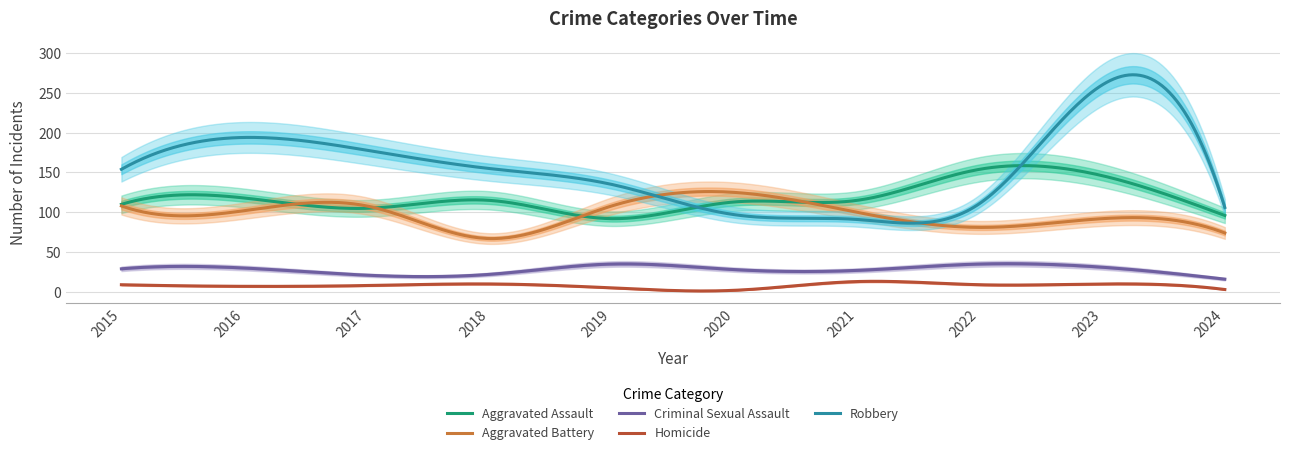

Which series changed the most between 2020 and 2022?

Aggravated Battery